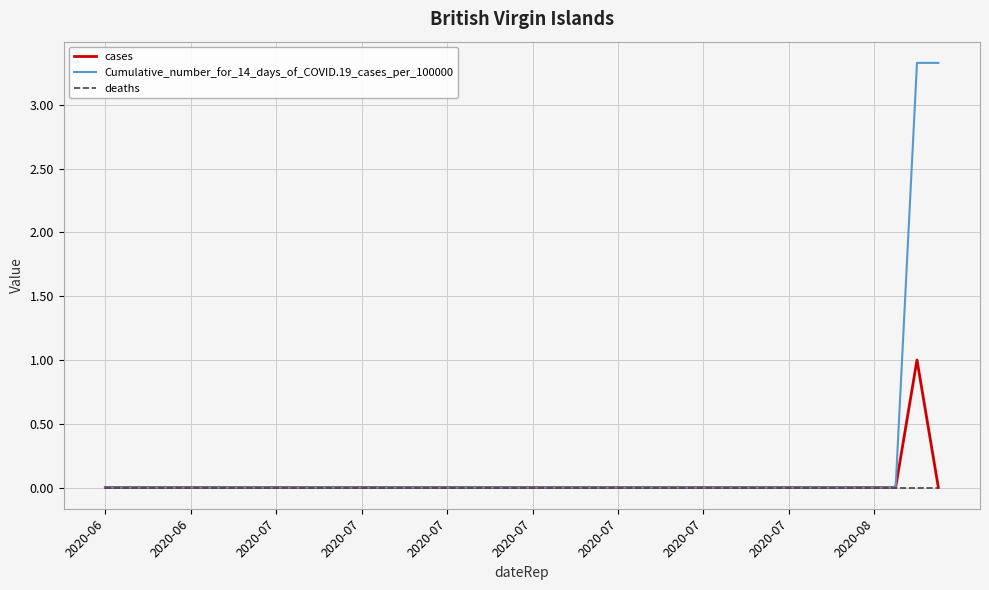

What is the maximum value shown in the chart?

3.3